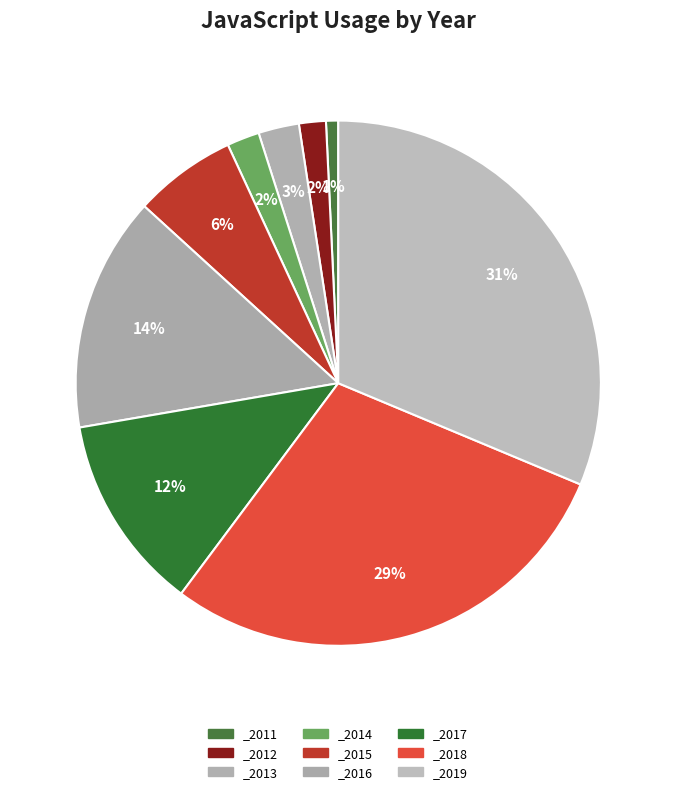

Is the sum of _2014 and _2016 greater than half?

No